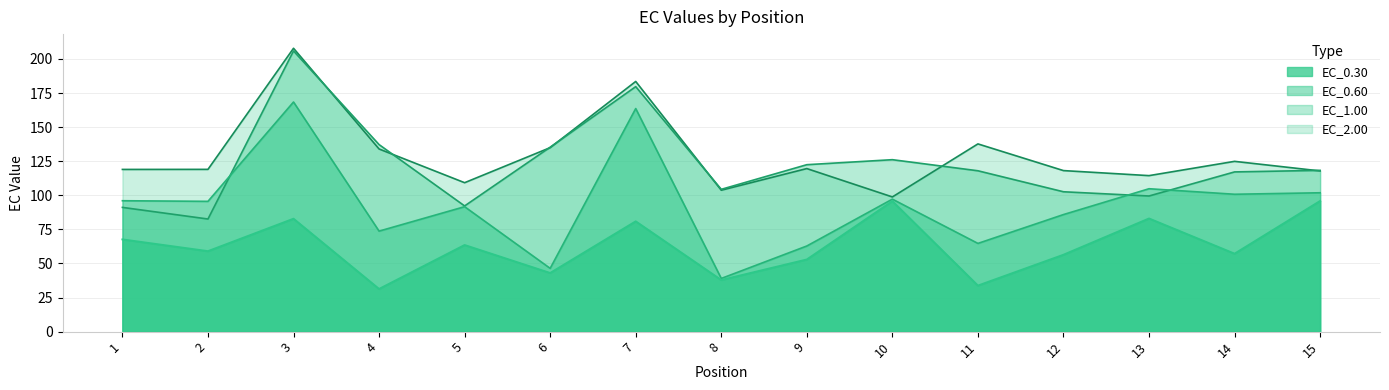

True or false: EC_0.30 has a value of 52.9 at 9.

True